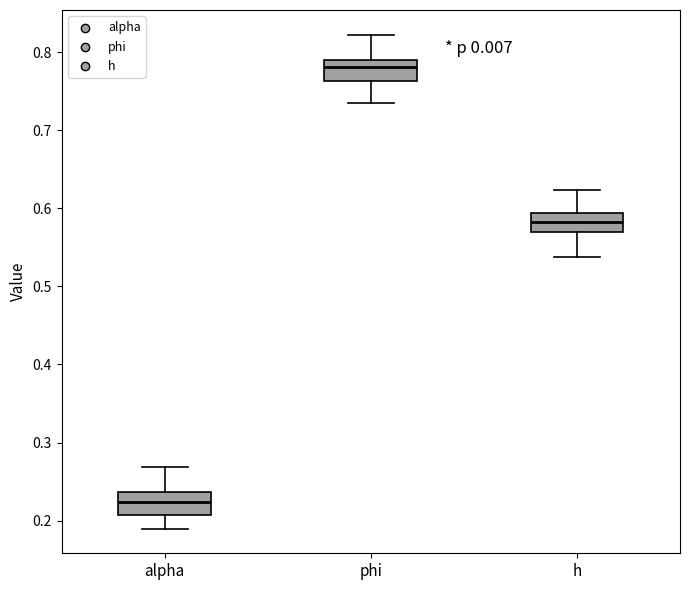

Reading left to right, transcribe this box plot: for each box, give where its median line is, the range the box spans, and where its two whiskers end, as read against the y-axis. The values are not printed on the chart, so give them approximately, as read against the axis.

alpha: median 0.22, box 0.21 to 0.24, whiskers 0.19 to 0.27
phi: median 0.78, box 0.76 to 0.79, whiskers 0.73 to 0.82
h: median 0.58, box 0.57 to 0.59, whiskers 0.54 to 0.62